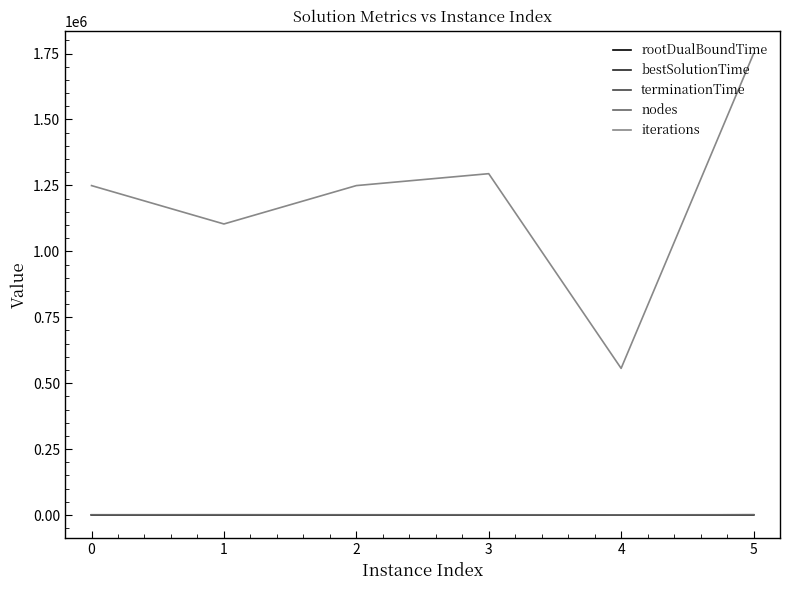

True or false: iterations and rootDualBoundTime cross at least once.

False